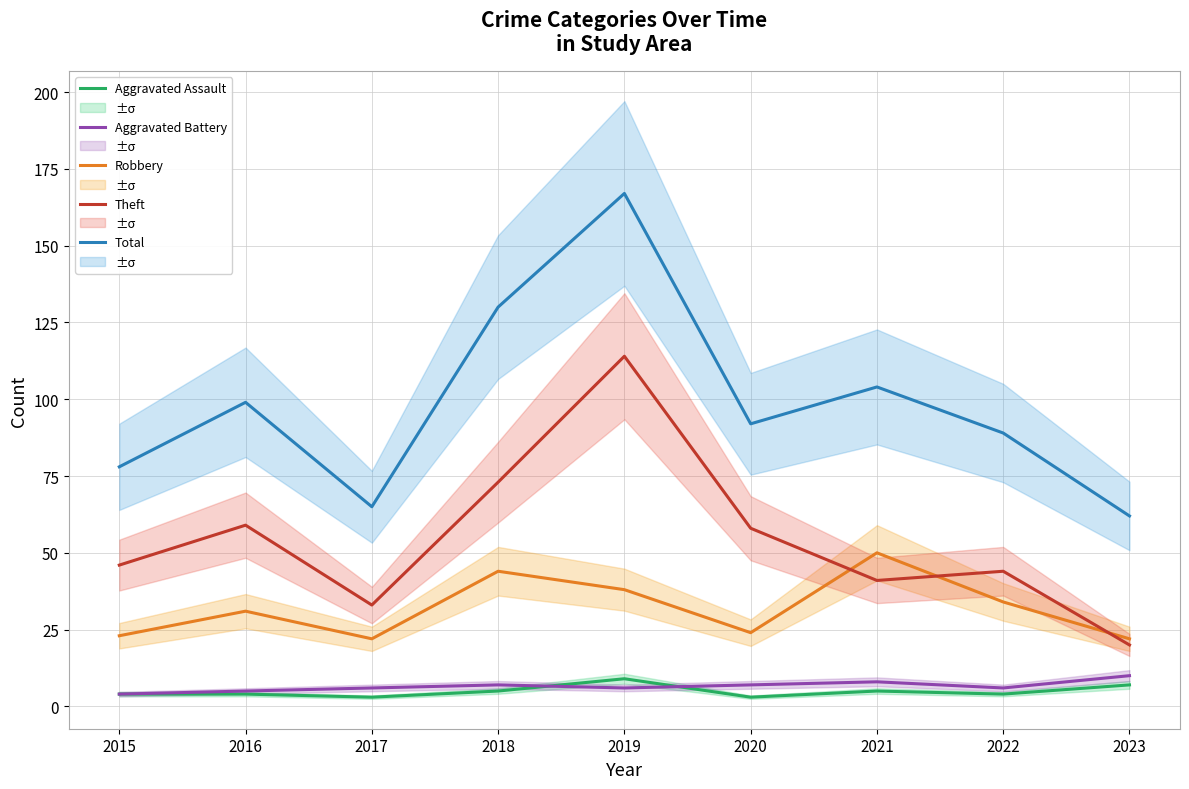

What is the value of the Aggravated Assault point at the 3rd from the left?

3